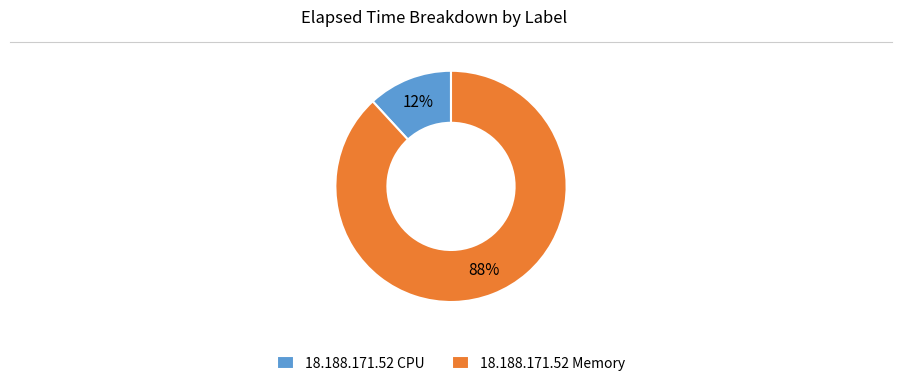

How many segments does this pie chart have?

2